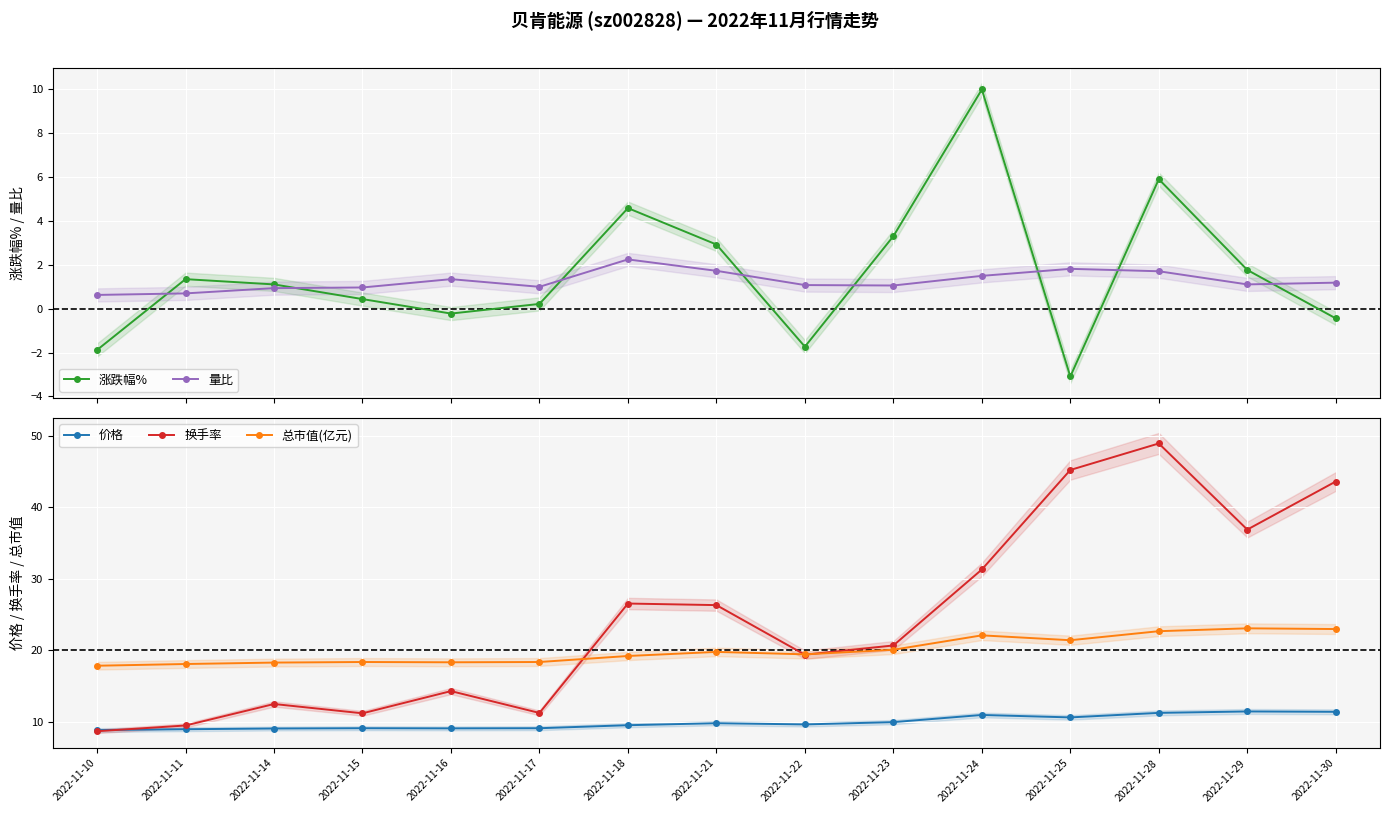

What is the approximate value of 价格 at 2022-11-29?

11.5